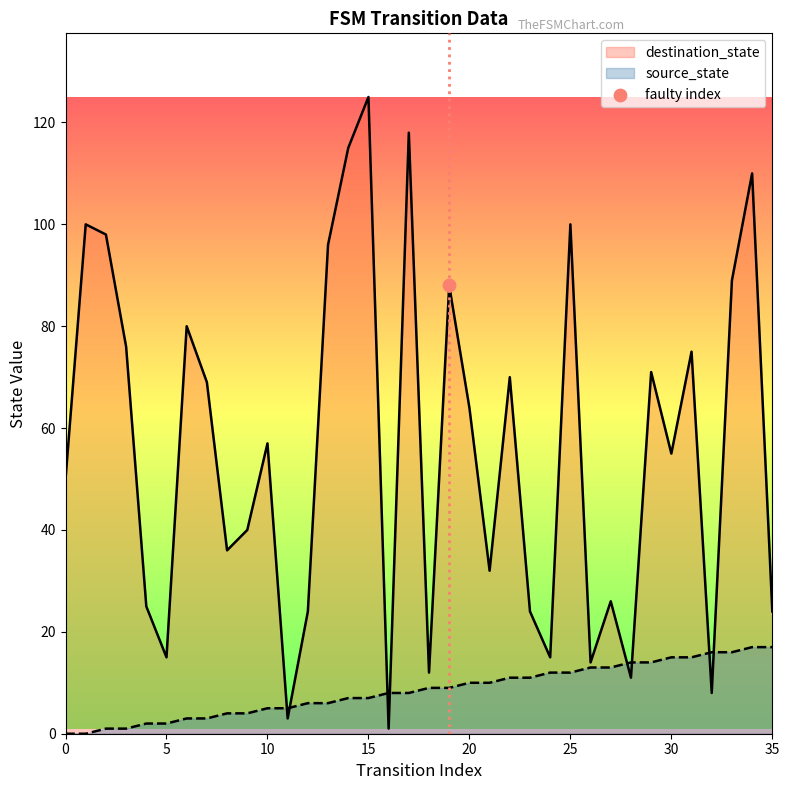

Which series reaches the minimum Y coordinate?

source_state